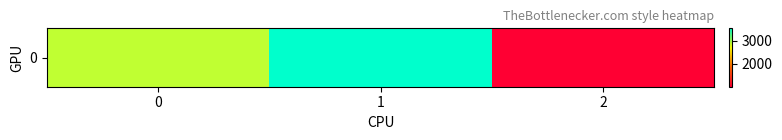

List the labels in order of value, largest first.

1, 0, 2